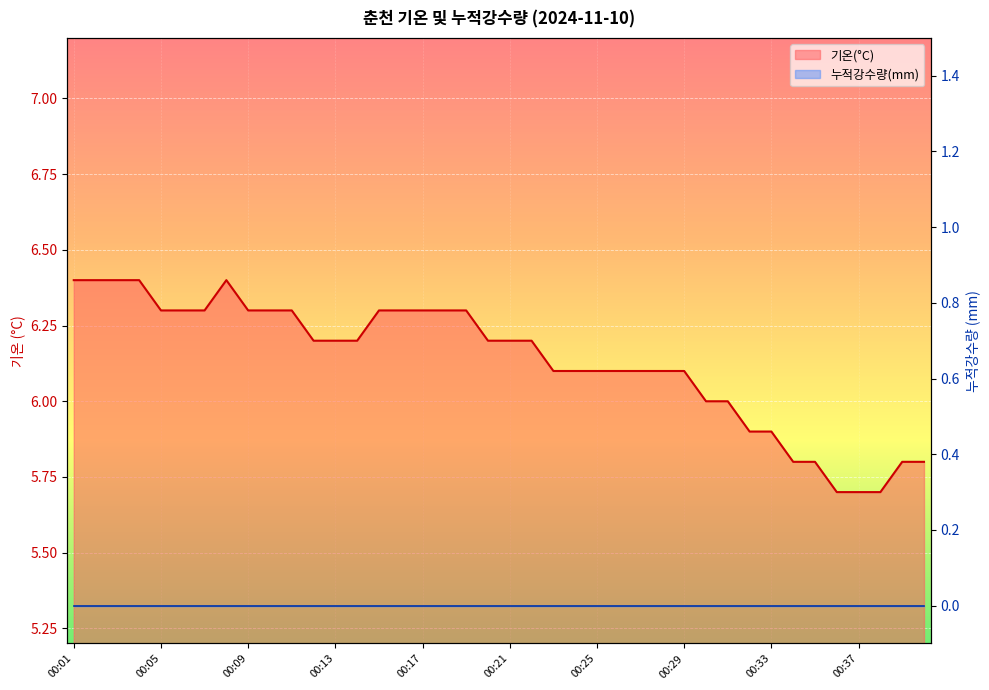

Rank the categories by value from highest to lowest.

00:01, 00:02, 00:03, 00:04, 00:08, 00:05, 00:06, 00:07, 00:09, 00:10, 00:11, 00:15, 00:16, 00:17, 00:18, 00:19, 00:12, 00:13, 00:14, 00:20, 00:21, 00:22, 00:23, 00:24, 00:25, 00:26, 00:27, 00:28, 00:29, 00:30, 00:31, 00:32, 00:33, 00:34, 00:35, 00:39, 00:40, 00:36, 00:37, 00:38